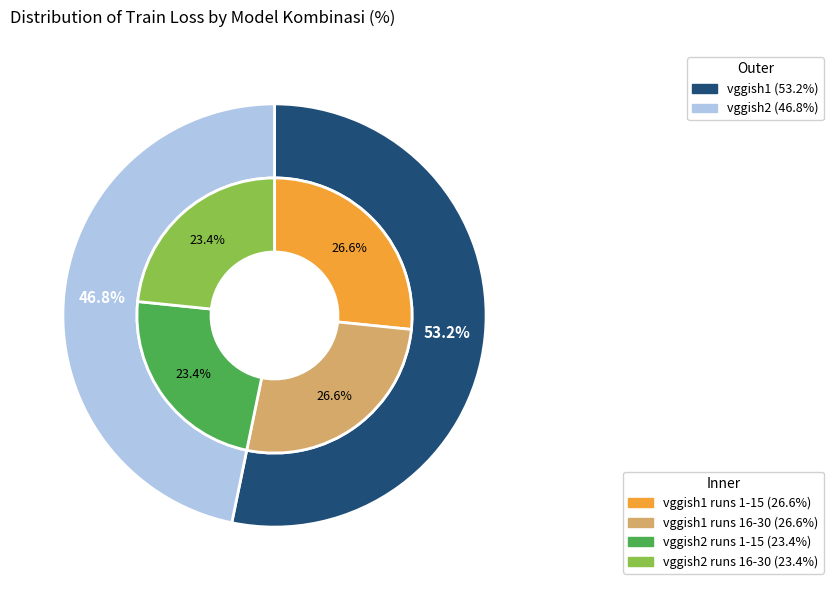

To the nearest percent, what is the difference between the largest and smallest slice percentages?

6%